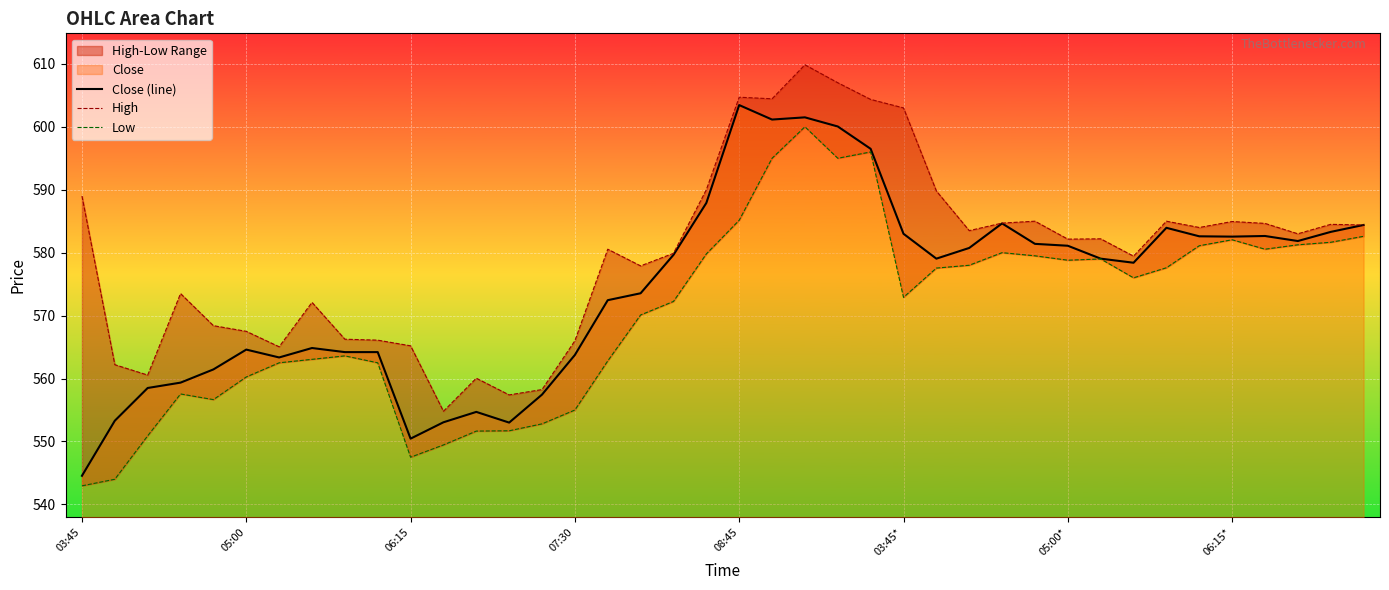

Which series has the largest total across all categories?

High